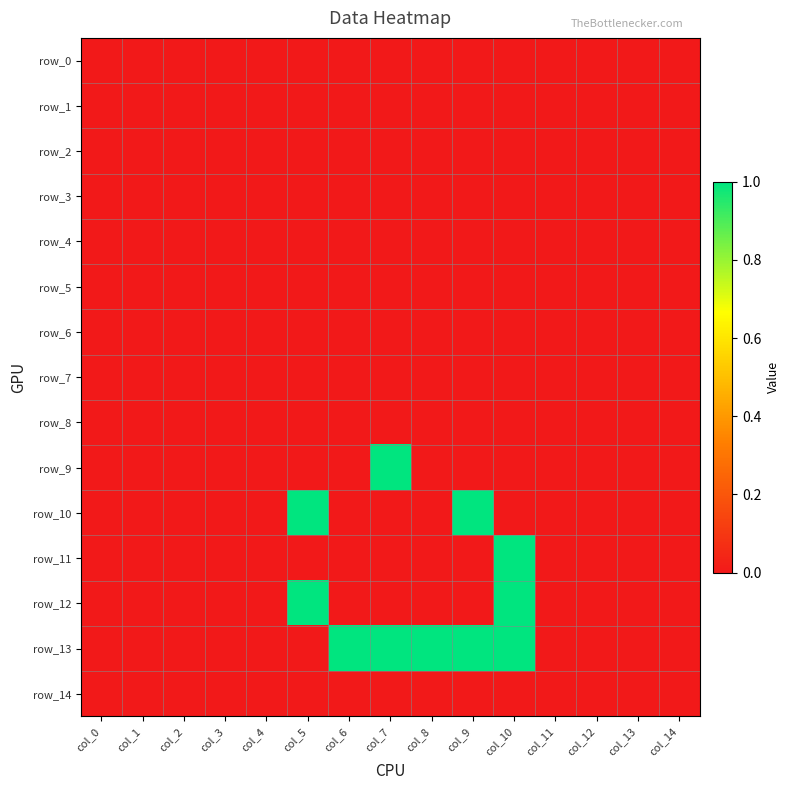

Reading left to right, transcribe all the data shown in this chart.

row_0: col_0=0	col_1=0	col_2=0	col_3=0	col_4=0	col_5=0	col_6=0	col_7=0	col_8=0	col_9=0	col_10=0	col_11=0	col_12=0	col_13=0	col_14=0
row_1: col_0=0	col_1=0	col_2=0	col_3=0	col_4=0	col_5=0	col_6=0	col_7=0	col_8=0	col_9=0	col_10=0	col_11=0	col_12=0	col_13=0	col_14=0
row_2: col_0=0	col_1=0	col_2=0	col_3=0	col_4=0	col_5=0	col_6=0	col_7=0	col_8=0	col_9=0	col_10=0	col_11=0	col_12=0	col_13=0	col_14=0
row_3: col_0=0	col_1=0	col_2=0	col_3=0	col_4=0	col_5=0	col_6=0	col_7=0	col_8=0	col_9=0	col_10=0	col_11=0	col_12=0	col_13=0	col_14=0
row_4: col_0=0	col_1=0	col_2=0	col_3=0	col_4=0	col_5=0	col_6=0	col_7=0	col_8=0	col_9=0	col_10=0	col_11=0	col_12=0	col_13=0	col_14=0
row_5: col_0=0	col_1=0	col_2=0	col_3=0	col_4=0	col_5=0	col_6=0	col_7=0	col_8=0	col_9=0	col_10=0	col_11=0	col_12=0	col_13=0	col_14=0
row_6: col_0=0	col_1=0	col_2=0	col_3=0	col_4=0	col_5=0	col_6=0	col_7=0	col_8=0	col_9=0	col_10=0	col_11=0	col_12=0	col_13=0	col_14=0
row_7: col_0=0	col_1=0	col_2=0	col_3=0	col_4=0	col_5=0	col_6=0	col_7=0	col_8=0	col_9=0	col_10=0	col_11=0	col_12=0	col_13=0	col_14=0
row_8: col_0=0	col_1=0	col_2=0	col_3=0	col_4=0	col_5=0	col_6=0	col_7=0	col_8=0	col_9=0	col_10=0	col_11=0	col_12=0	col_13=0	col_14=0
row_9: col_0=0	col_1=0	col_2=0	col_3=0	col_4=0	col_5=0	col_6=0	col_7=1	col_8=0	col_9=0	col_10=0	col_11=0	col_12=0	col_13=0	col_14=0
row_10: col_0=0	col_1=0	col_2=0	col_3=0	col_4=0	col_5=1	col_6=0	col_7=0	col_8=0	col_9=1	col_10=0	col_11=0	col_12=0	col_13=0	col_14=0
row_11: col_0=0	col_1=0	col_2=0	col_3=0	col_4=0	col_5=0	col_6=0	col_7=0	col_8=0	col_9=0	col_10=1	col_11=0	col_12=0	col_13=0	col_14=0
row_12: col_0=0	col_1=0	col_2=0	col_3=0	col_4=0	col_5=1	col_6=0	col_7=0	col_8=0	col_9=0	col_10=1	col_11=0	col_12=0	col_13=0	col_14=0
row_13: col_0=0	col_1=0	col_2=0	col_3=0	col_4=0	col_5=0	col_6=1	col_7=1	col_8=1	col_9=1	col_10=1	col_11=0	col_12=0	col_13=0	col_14=0
row_14: col_0=0	col_1=0	col_2=0	col_3=0	col_4=0	col_5=0	col_6=0	col_7=0	col_8=0	col_9=0	col_10=0	col_11=0	col_12=0	col_13=0	col_14=0